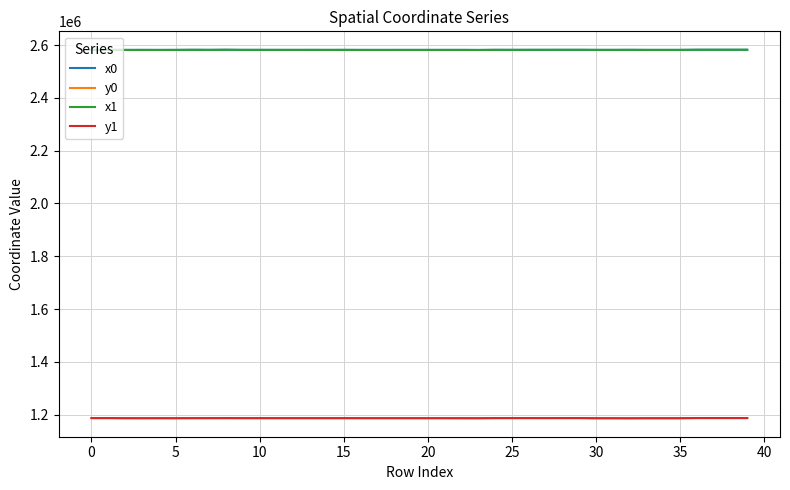

True or false: x1 and y0 cross at least once.

False